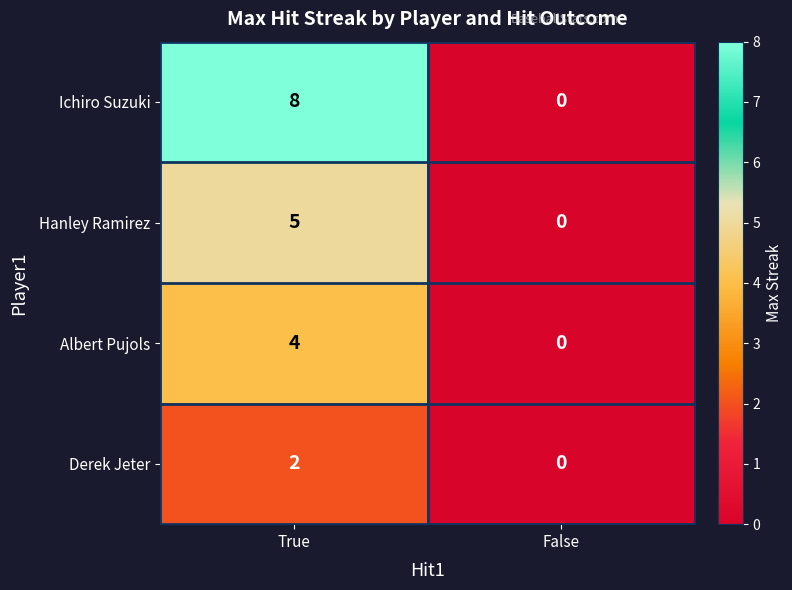

At which category is the sum across all series the highest?

True